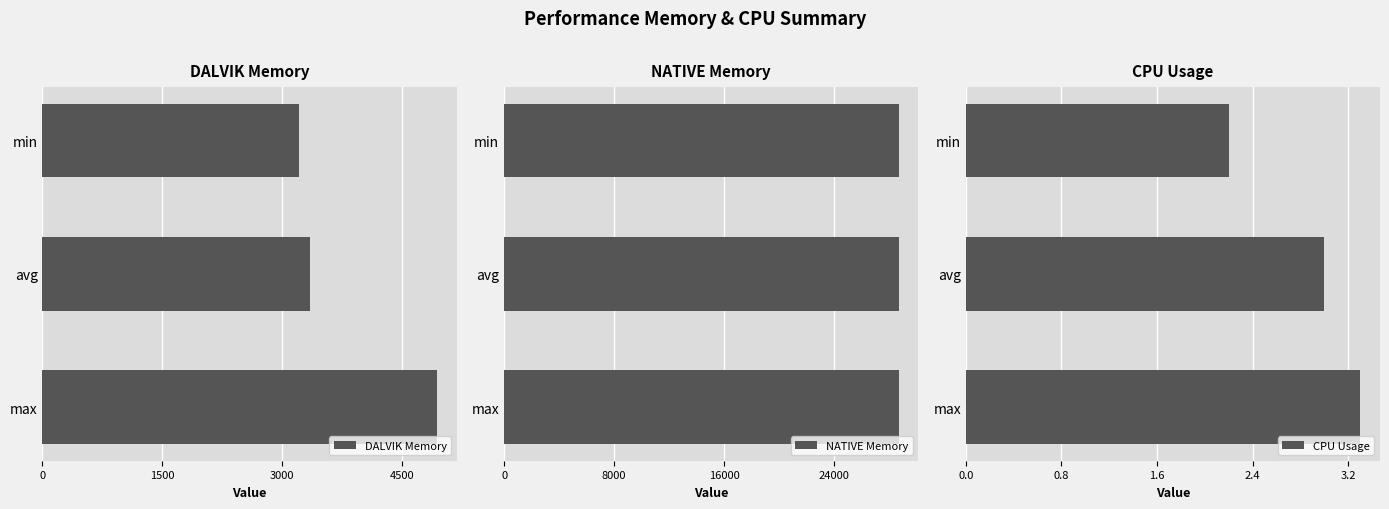

What is the difference between the maximum and second lowest values in the DALVIK Memory series?

1596